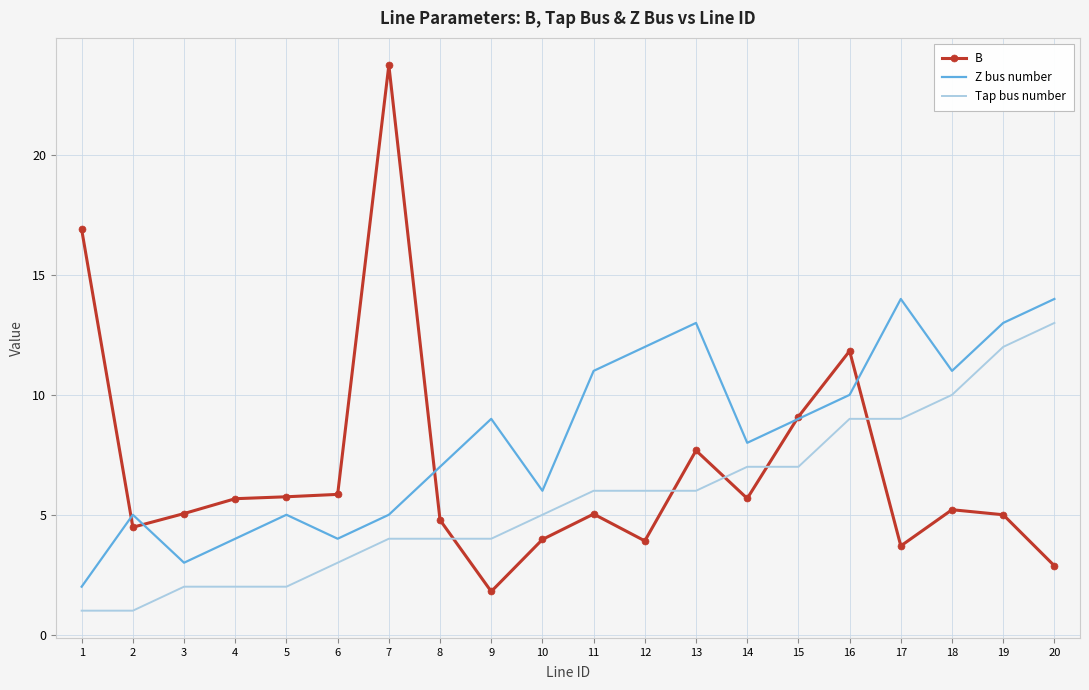

List the series in order of their overall mean, lowest first.

Tap bus number, B, Z bus number